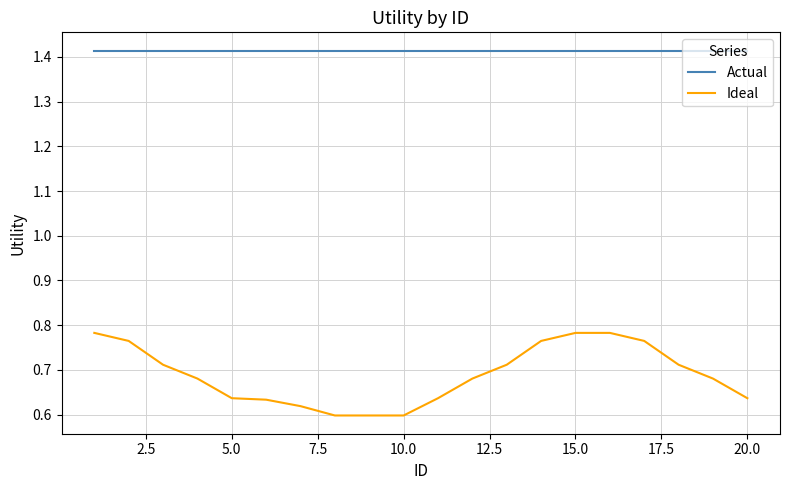

Which series has the largest range (max minus min)?

Ideal